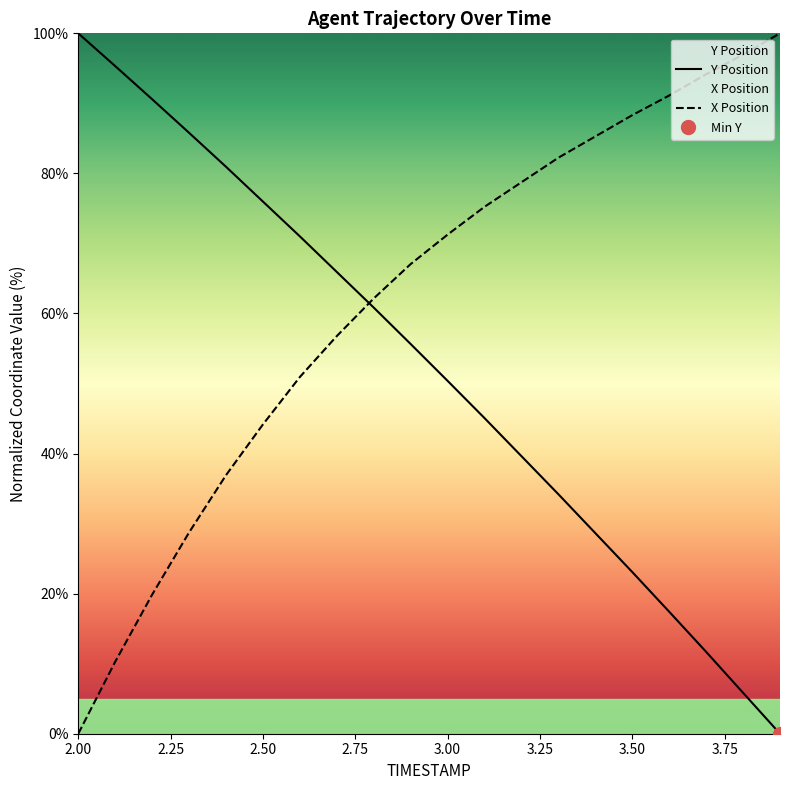

The value of X at 3.7 is 94.2. True or false?

True